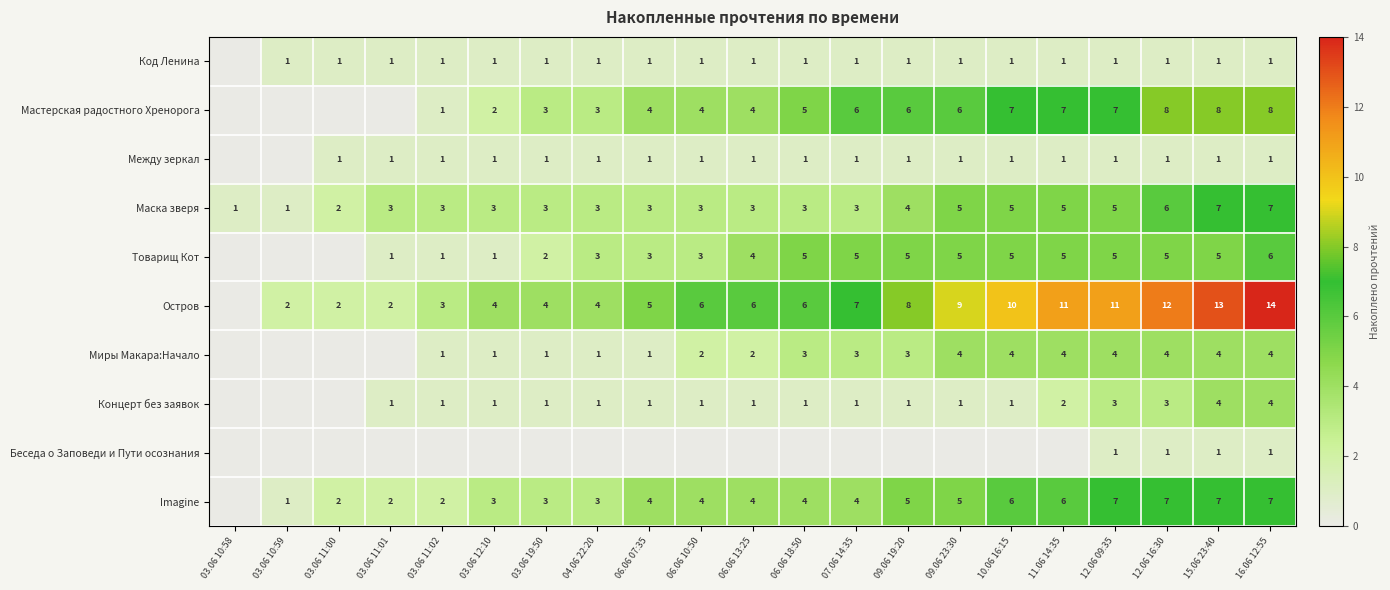

Which category has the highest value across all series?

16.06 12:55